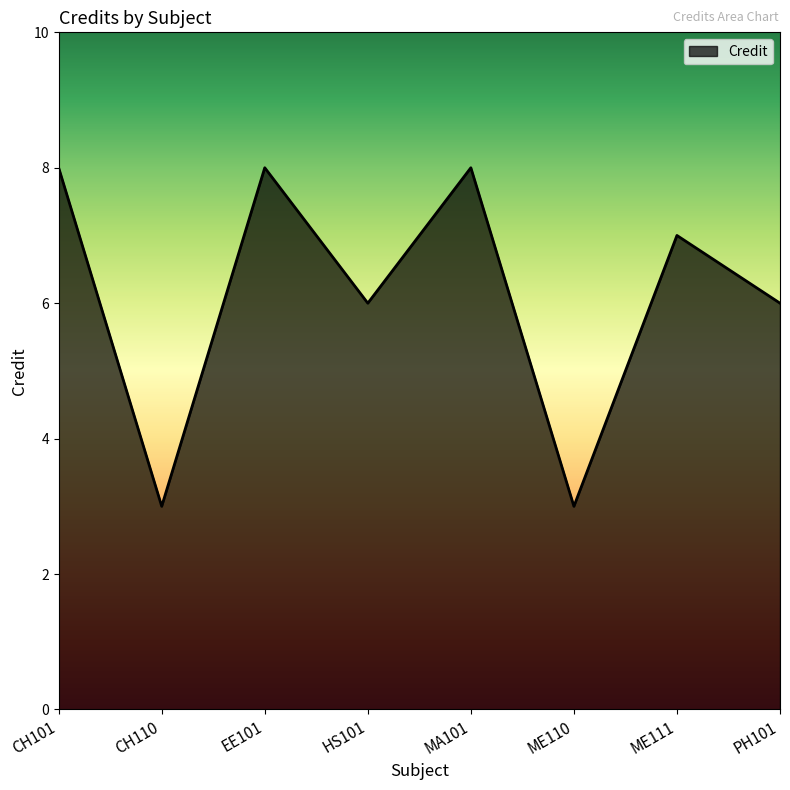

What is the greatest value displayed?

8